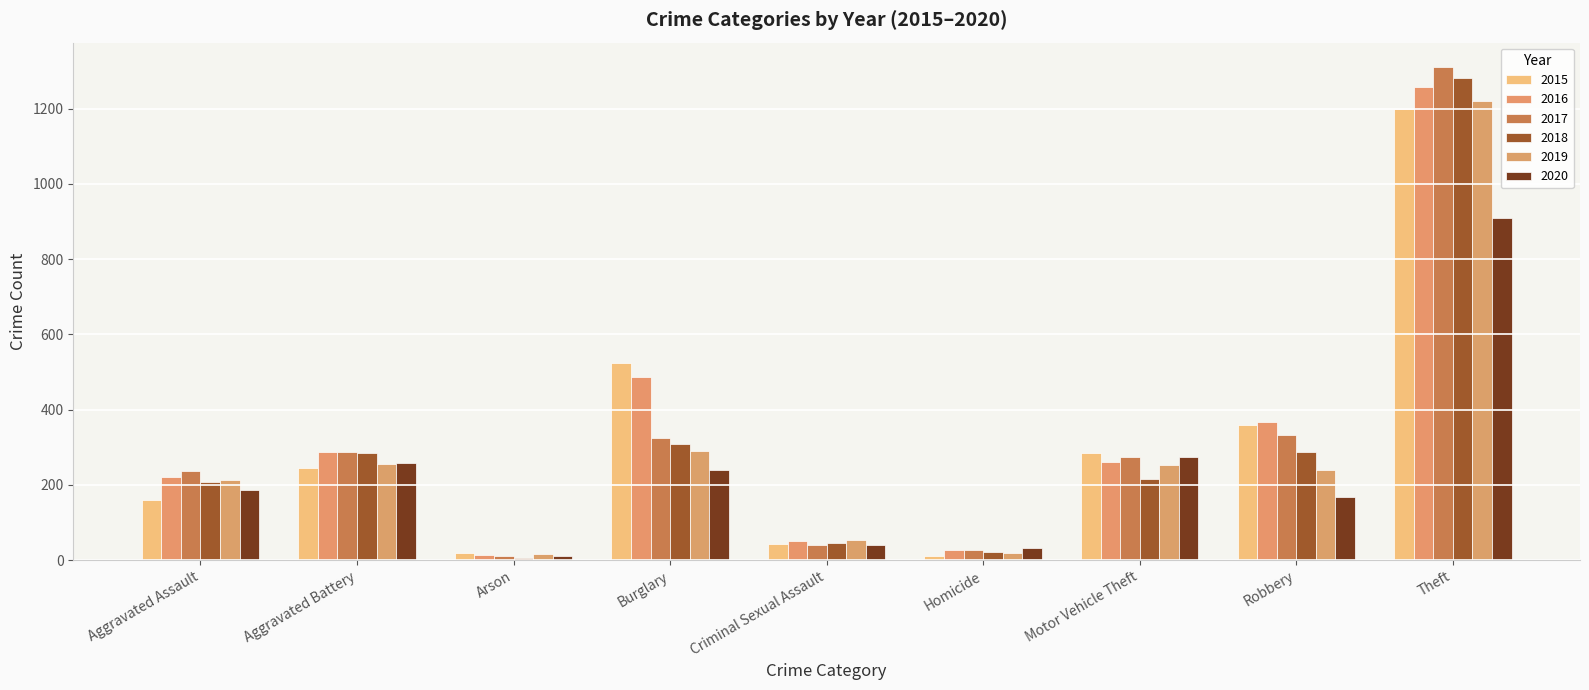

List the labels in order of 2020 value, smallest first.

Arson, Homicide, Criminal Sexual Assault, Robbery, Aggravated Assault, Burglary, Aggravated Battery, Motor Vehicle Theft, Theft